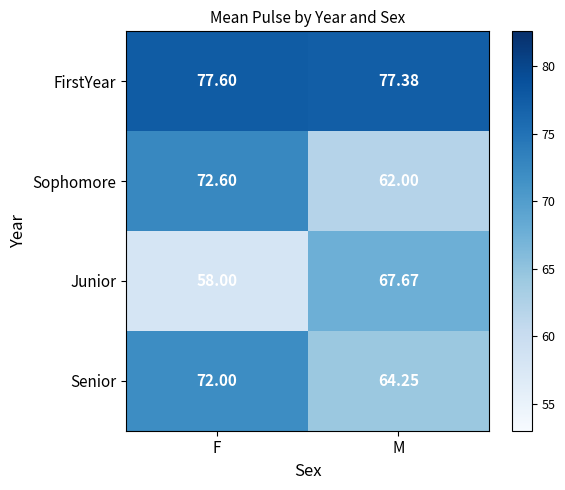

What is the spread (max minus min) of values at M?

15.4